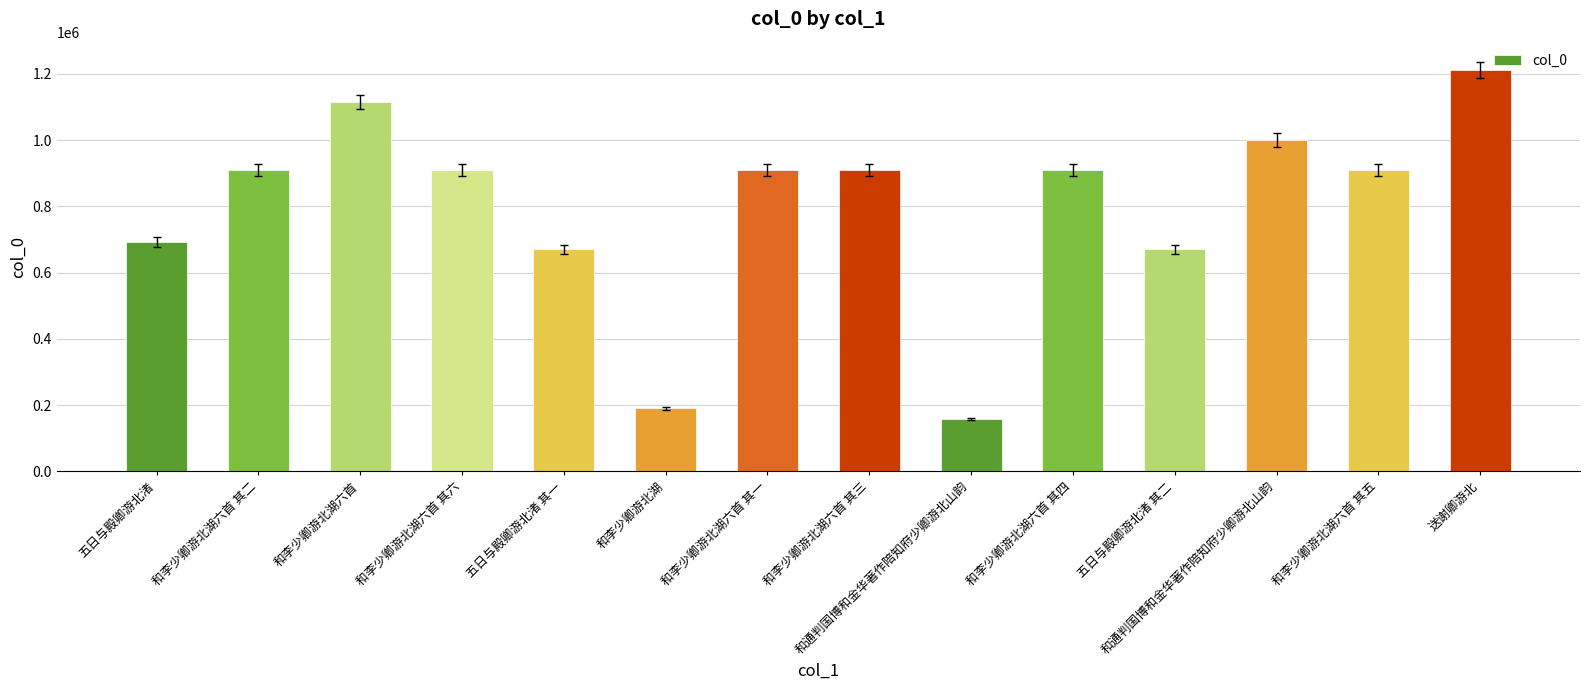

What is the change in value from 五日与殿卿游北渚 其一 to 和李少卿游北湖六首 其五?

+239406